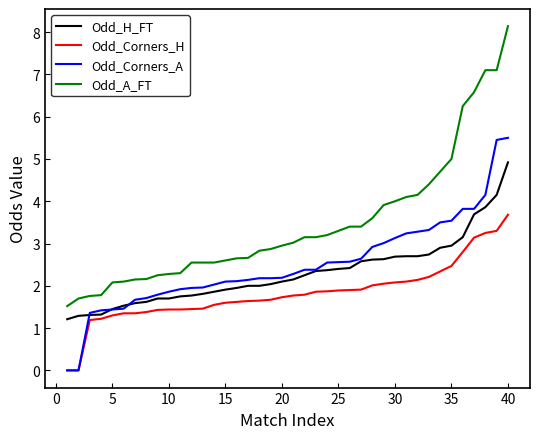

List the series in order of their peak value, highest first.

Odd_A_FT, Odd_Corners_A, Odd_H_FT, Odd_Corners_H